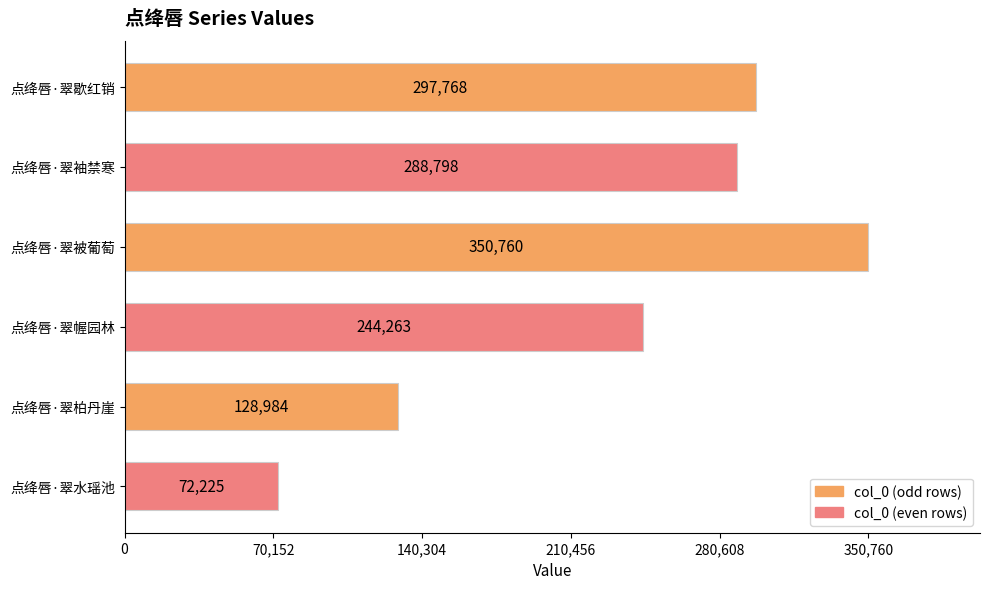

What is the difference between the second highest and minimum values?

225543